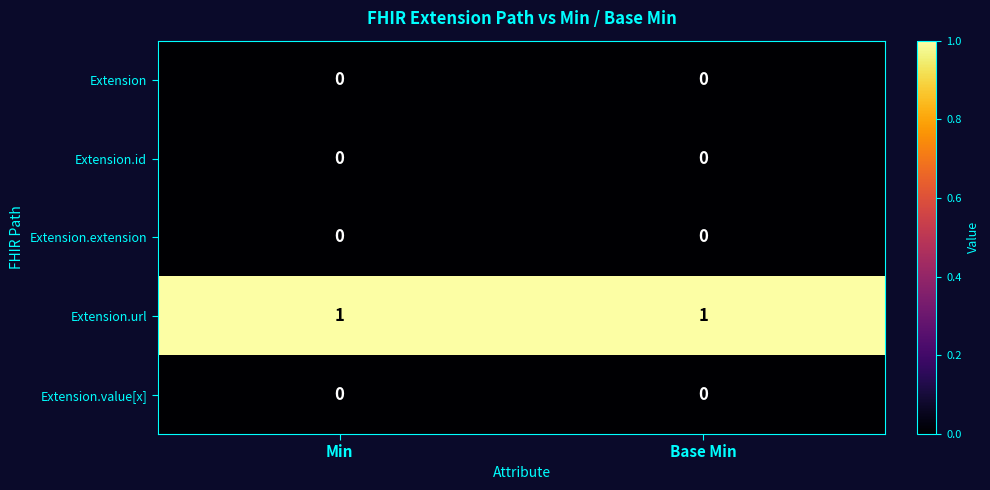

The value of Extension at Base Min is 0. True or false?

True